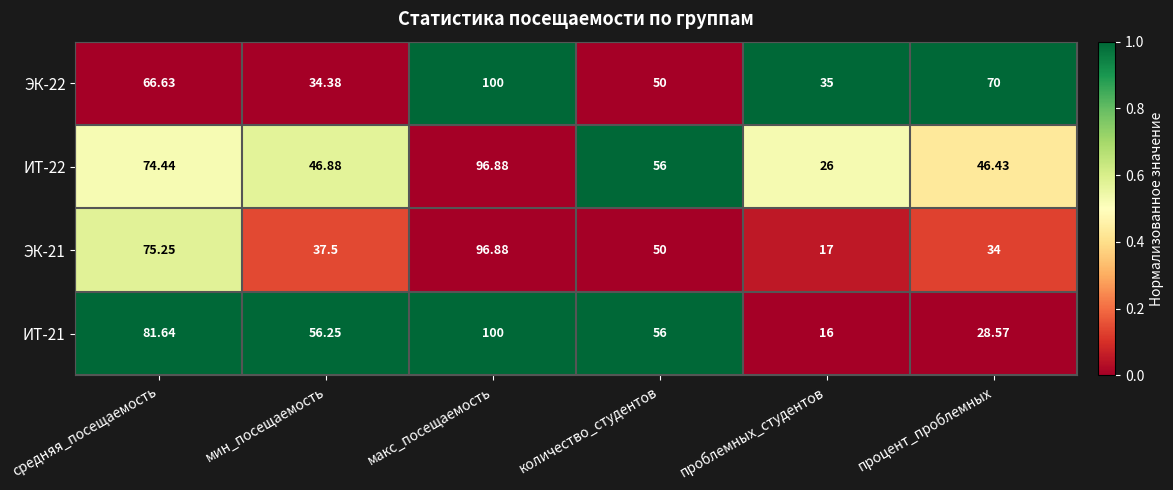

At which label does ЭК-21 first exceed 50?

средняя_посещаемость